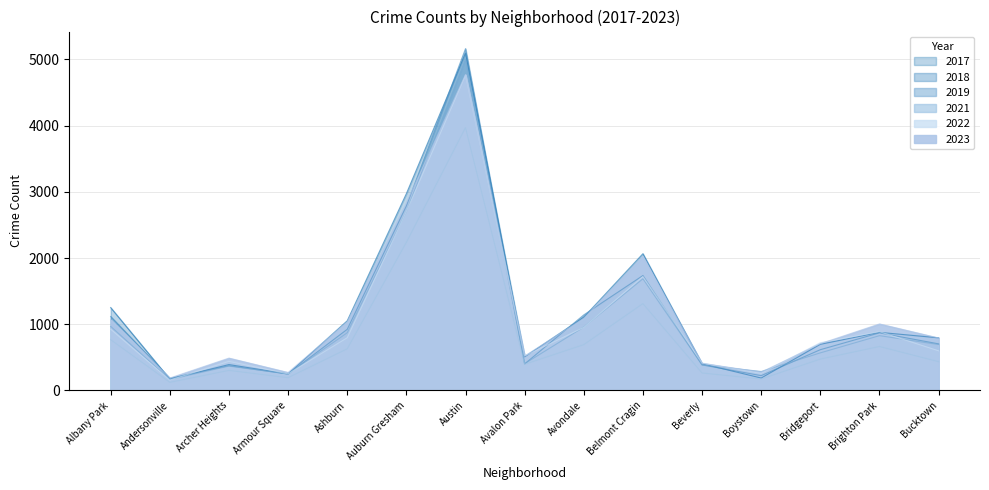

Reading right to left, what are all the values shown in this chart?

2019: Bucktown=694	Brighton Park=828	Bridgeport=568	Boystown=287	Beverly=385	Belmont Cragin=1687	Avondale=957	Avalon Park=405	Austin=5008	Auburn Gresham=2700	Ashburn=872	Armour Square=249	Archer Heights=368	Andersonville=166	Albany Park=968
2017: Bucktown=795	Brighton Park=878	Bridgeport=697	Boystown=188	Beverly=403	Belmont Cragin=2066	Avondale=1107	Avalon Park=508	Austin=5096	Auburn Gresham=2973	Ashburn=1053	Armour Square=250	Archer Heights=391	Andersonville=171	Albany Park=1252
2021: Bucktown=435	Brighton Park=664	Bridgeport=474	Boystown=173	Beverly=264	Belmont Cragin=1312	Avondale=692	Avalon Park=395	Austin=3970	Auburn Gresham=2237	Ashburn=629	Armour Square=193	Archer Heights=303	Andersonville=123	Albany Park=767
2022: Bucktown=599	Brighton Park=888	Bridgeport=722	Boystown=258	Beverly=414	Belmont Cragin=1721	Avondale=953	Avalon Park=522	Austin=4762	Auburn Gresham=2703	Ashburn=797	Armour Square=251	Archer Heights=439	Andersonville=157	Albany Park=926
2023: Bucktown=793	Brighton Park=1005	Bridgeport=707	Boystown=277	Beverly=410	Belmont Cragin=2025	Avondale=1090	Avalon Park=520	Austin=4772	Auburn Gresham=2833	Ashburn=1035	Armour Square=272	Archer Heights=489	Andersonville=188	Albany Park=1067
2018: Bucktown=704	Brighton Park=870	Bridgeport=616	Boystown=224	Beverly=386	Belmont Cragin=1736	Avondale=1142	Avalon Park=401	Austin=5163	Auburn Gresham=2787	Ashburn=924	Armour Square=248	Archer Heights=374	Andersonville=184	Albany Park=1117